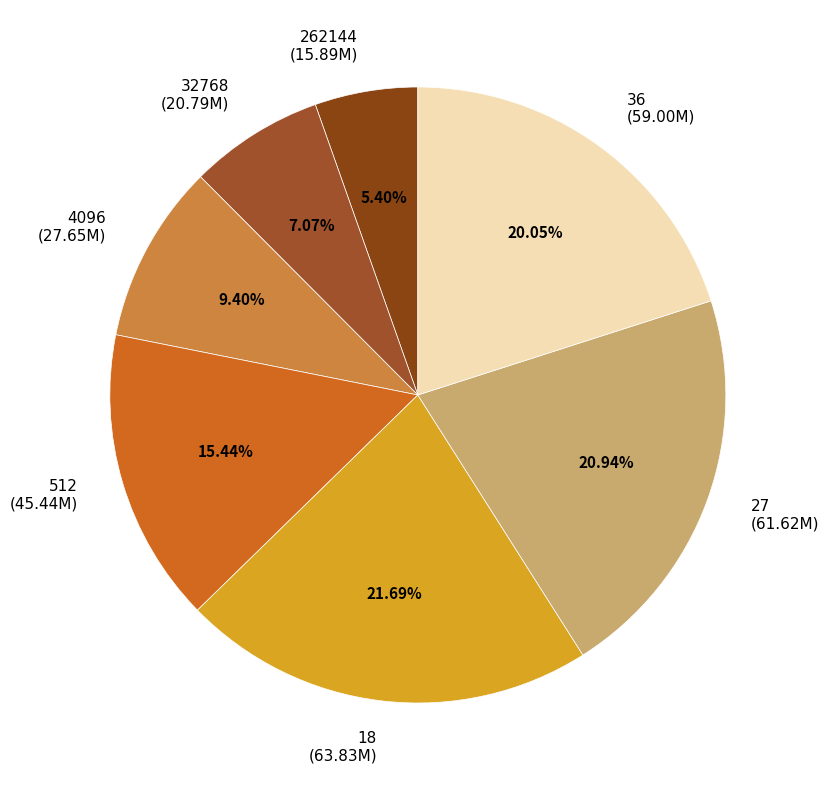

Rank the categories by value from lowest to highest.

262144, 32768, 4096, 512, 36, 27, 18